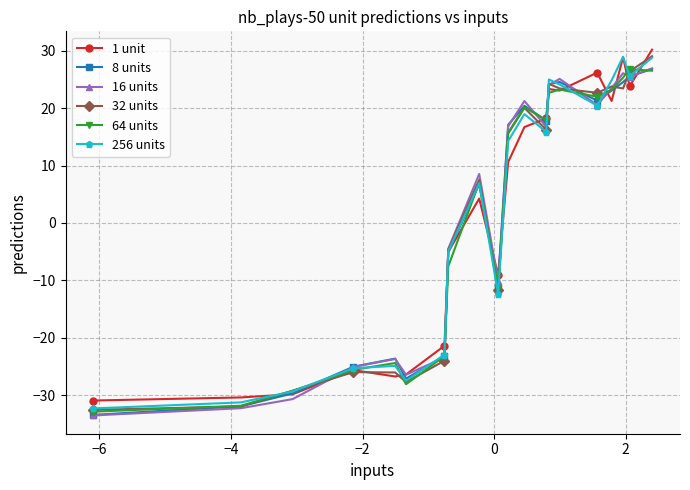

What is the maximum value for 32 units?

29.0